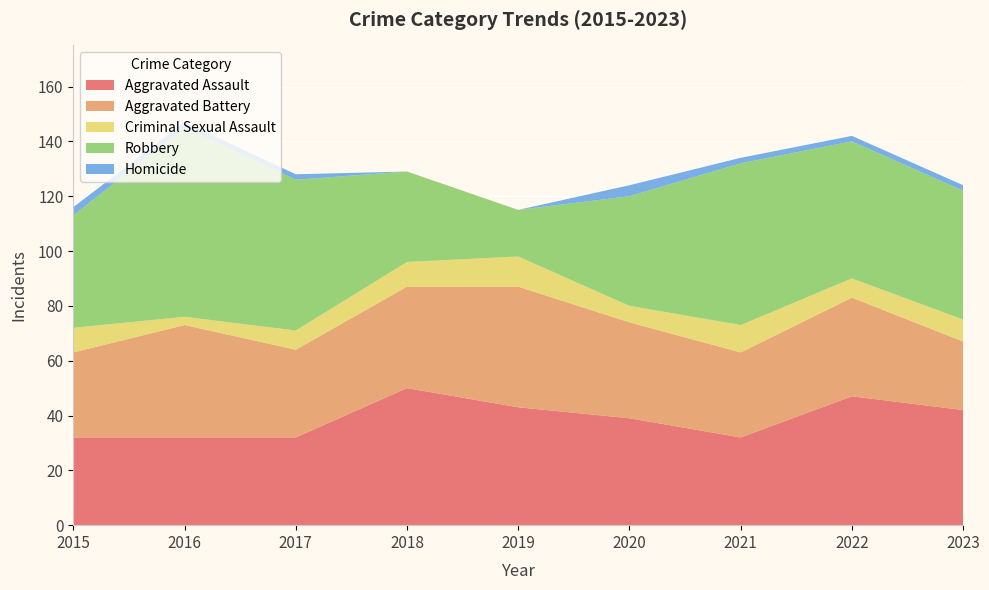

Reading right to left, what are all the values shown in this chart?

Aggravated Assault: 2023=42	2022=47	2021=32	2020=39	2019=43	2018=50	2017=32	2016=32	2015=32
Aggravated Battery: 2023=25	2022=36	2021=31	2020=35	2019=44	2018=37	2017=32	2016=41	2015=31
Criminal Sexual Assault: 2023=8	2022=7	2021=10	2020=6	2019=11	2018=9	2017=7	2016=3	2015=9
Robbery: 2023=47	2022=50	2021=59	2020=40	2019=17	2018=33	2017=55	2016=69	2015=41
Homicide: 2023=2	2022=2	2021=2	2020=4	2019=0	2018=0	2017=2	2016=2	2015=3